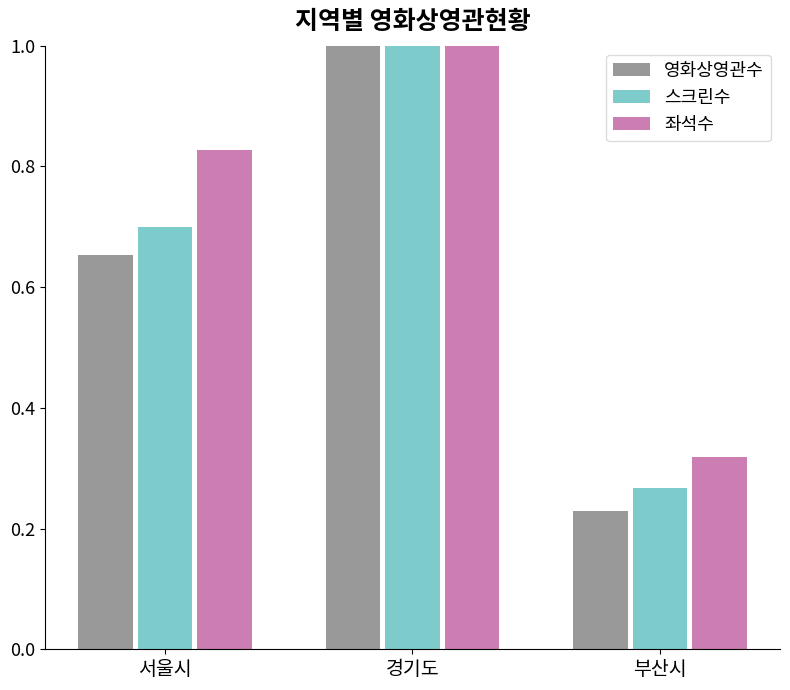

Which category has the lowest value in the 좌석수 series?

부산시